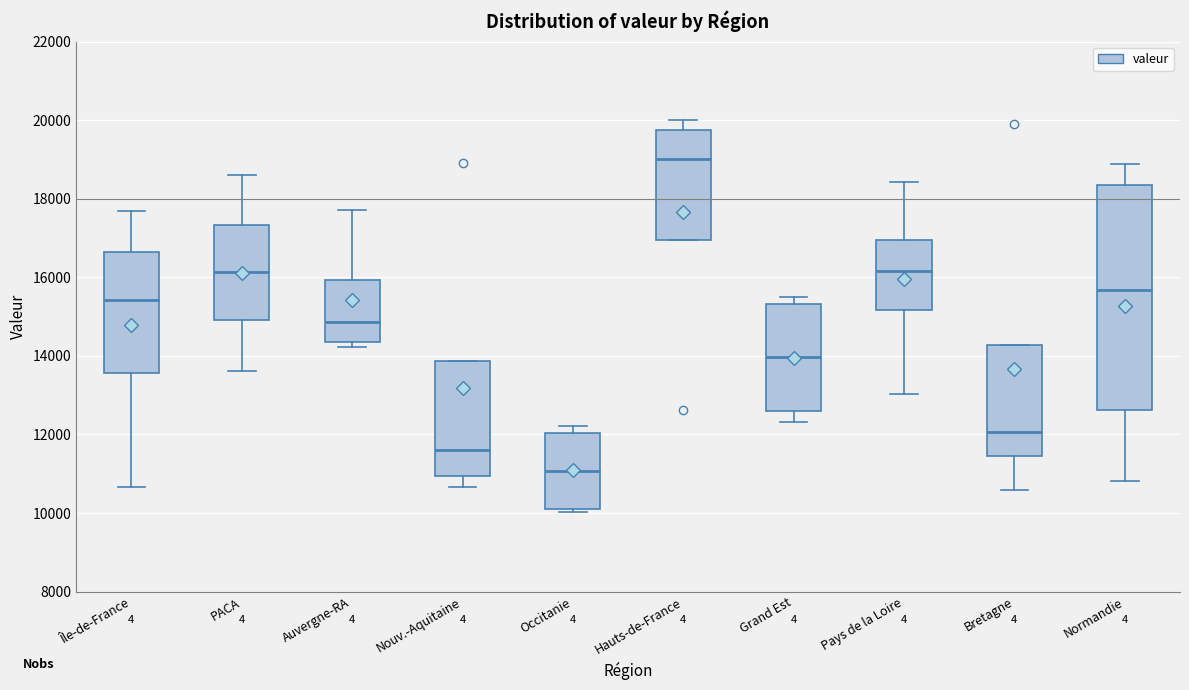

Which box is the tallest, from its lower edge to its upper edge?

Normandie